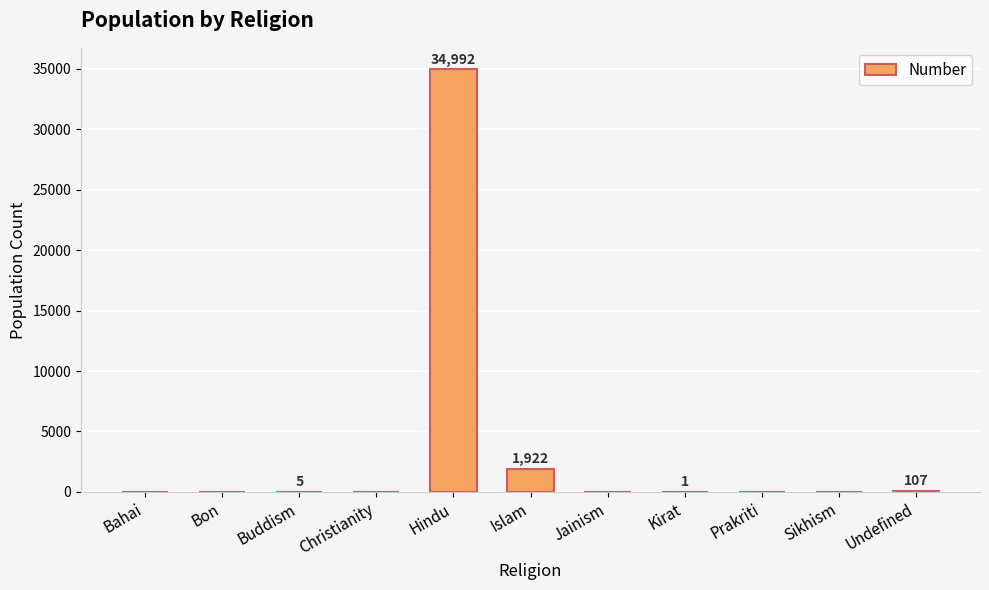

At which category does the chart reach its peak across all series?

Hindu